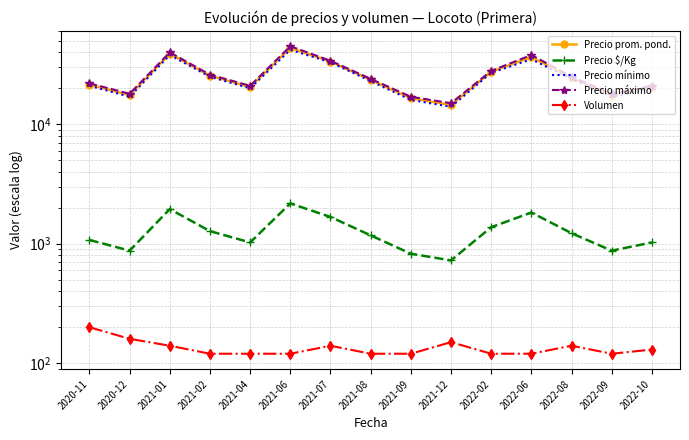

The Volumen series shows 120 at 2021-06. True or false?

True